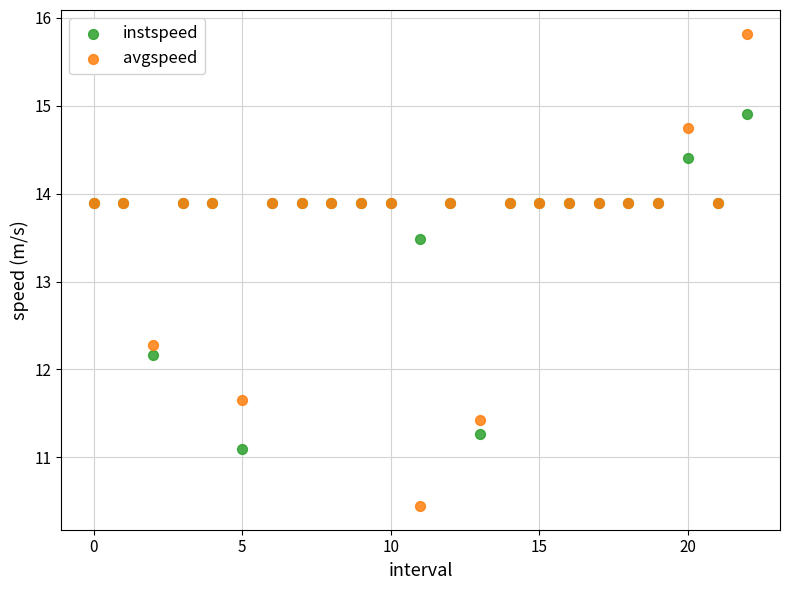

Which series has the widest spread of Y values?

avgspeed